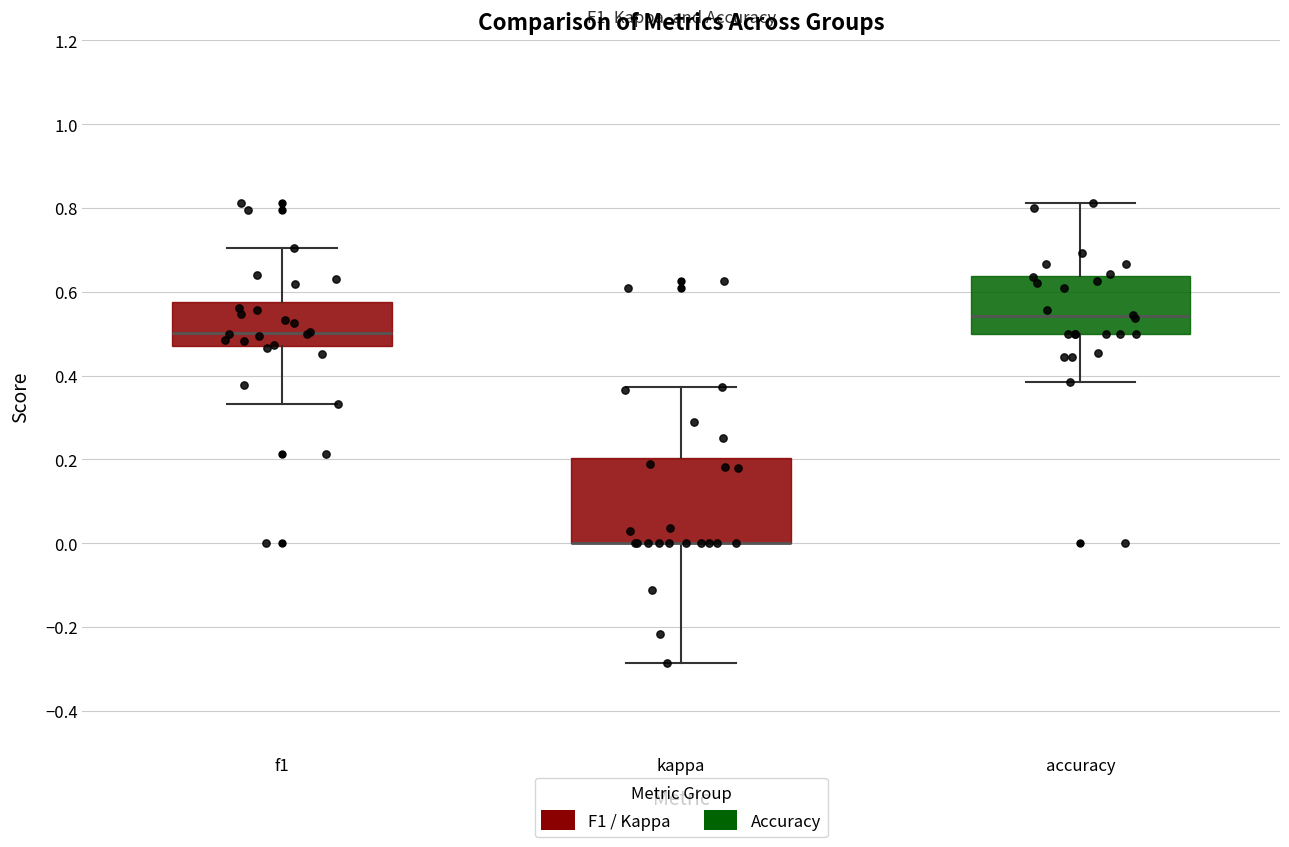

Reading left to right, read every box against the y-axis: the position of its median line, the range the box covers, and the ends of its whiskers. The values are not printed on the chart, so give them approximately, as read against the axis.

f1: median 0.50, box 0.48 to 0.58, whiskers 0.34 to 0.70
kappa: median 0.00 (drawn on the box's lower edge), box 0.00 to 0.20, whiskers -0.28 to 0.38
accuracy: median 0.54, box 0.50 to 0.64, whiskers 0.38 to 0.82